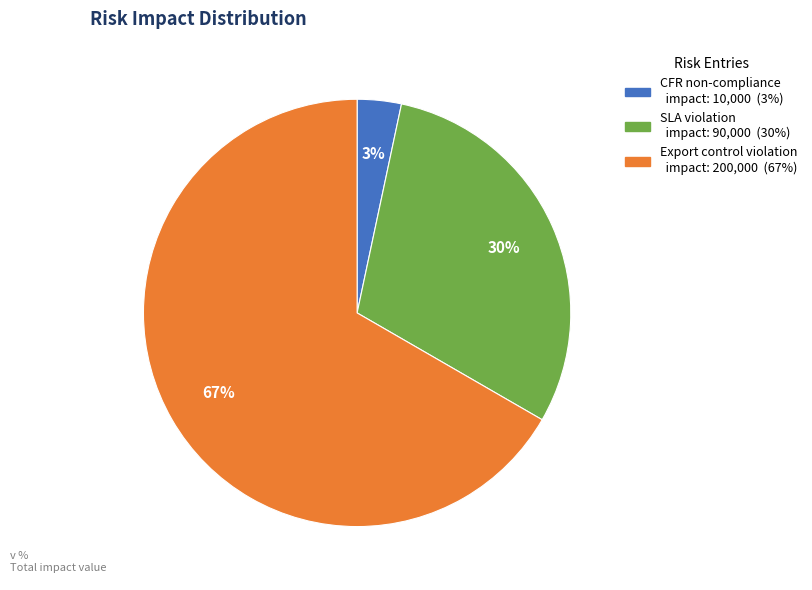

Count the number of slices in the pie.

3